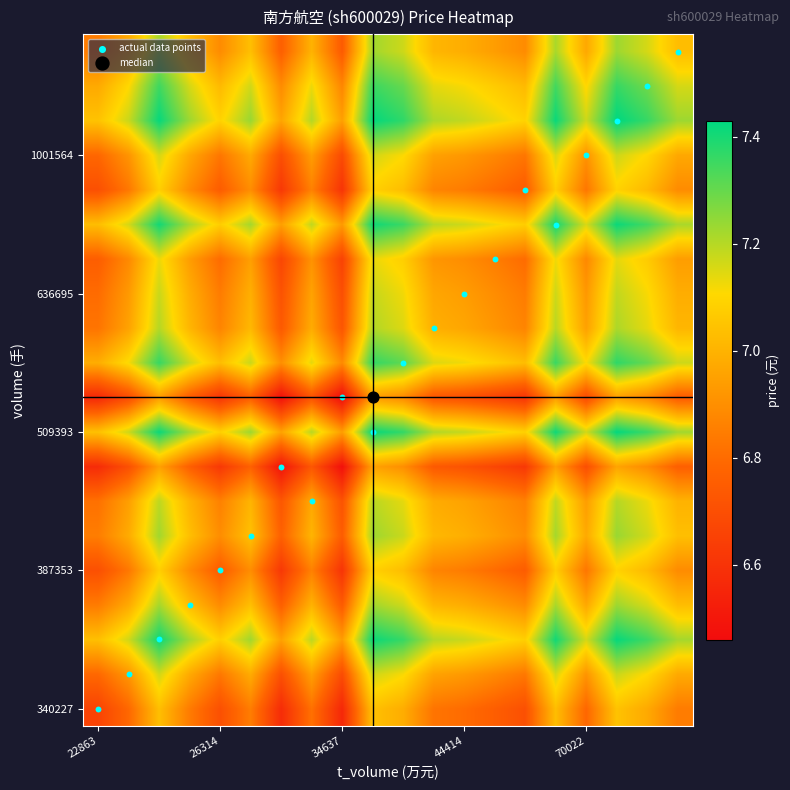

How many categories are shown in the chart?

20